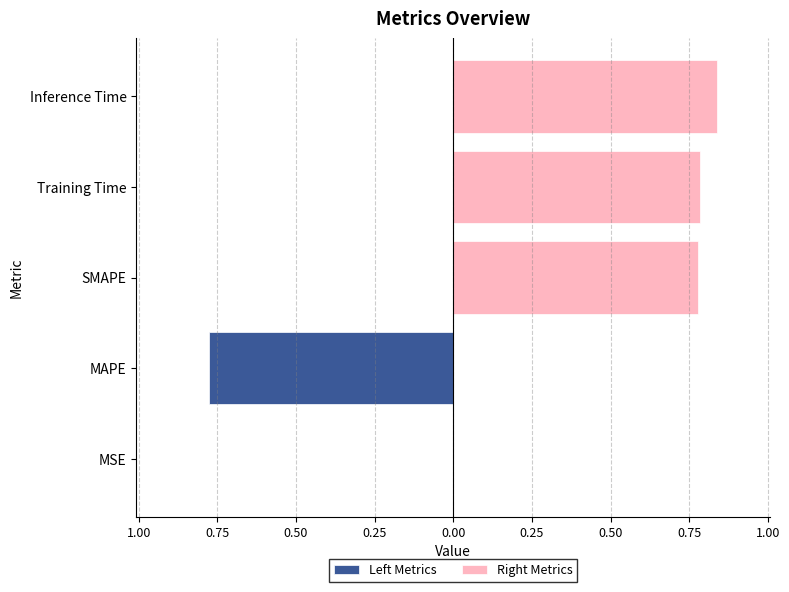

How many groups of bars are there?

5